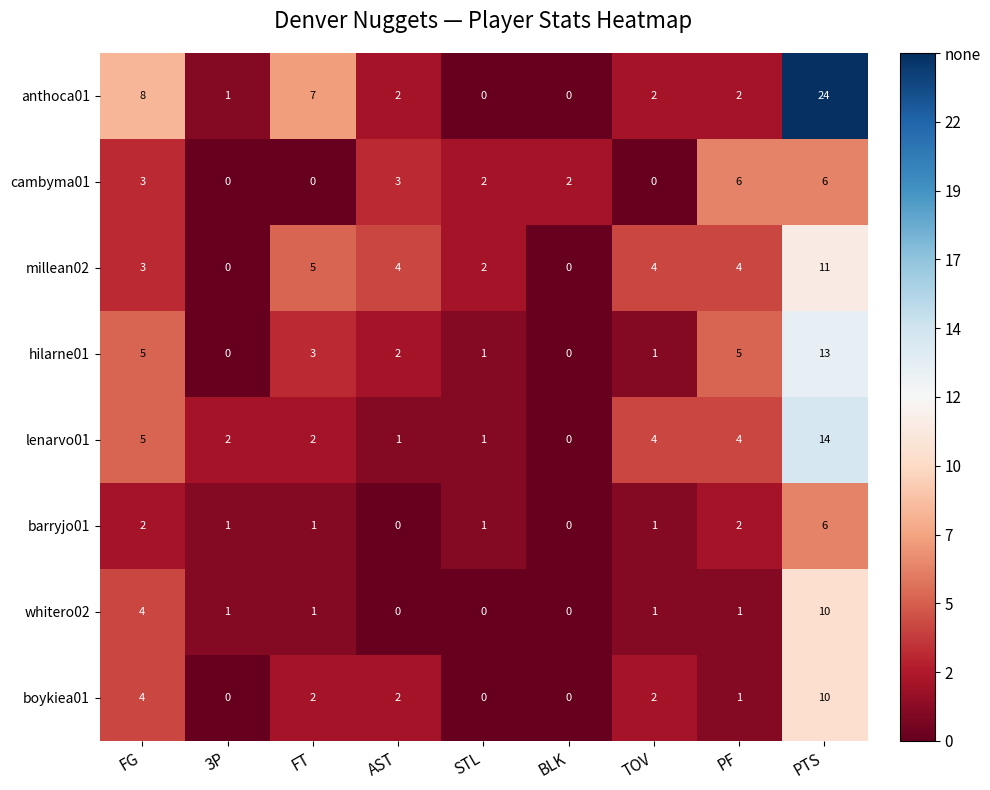

What is the spread (max minus min) of values at PF?

5